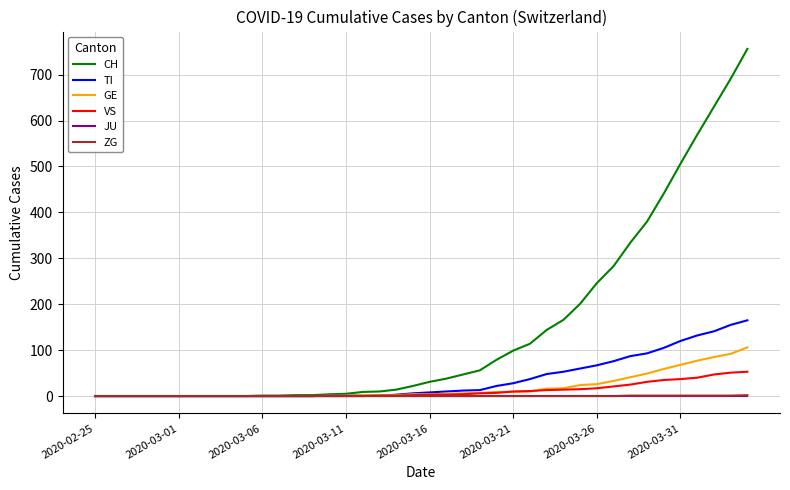

Which series has the largest range (max minus min)?

CH